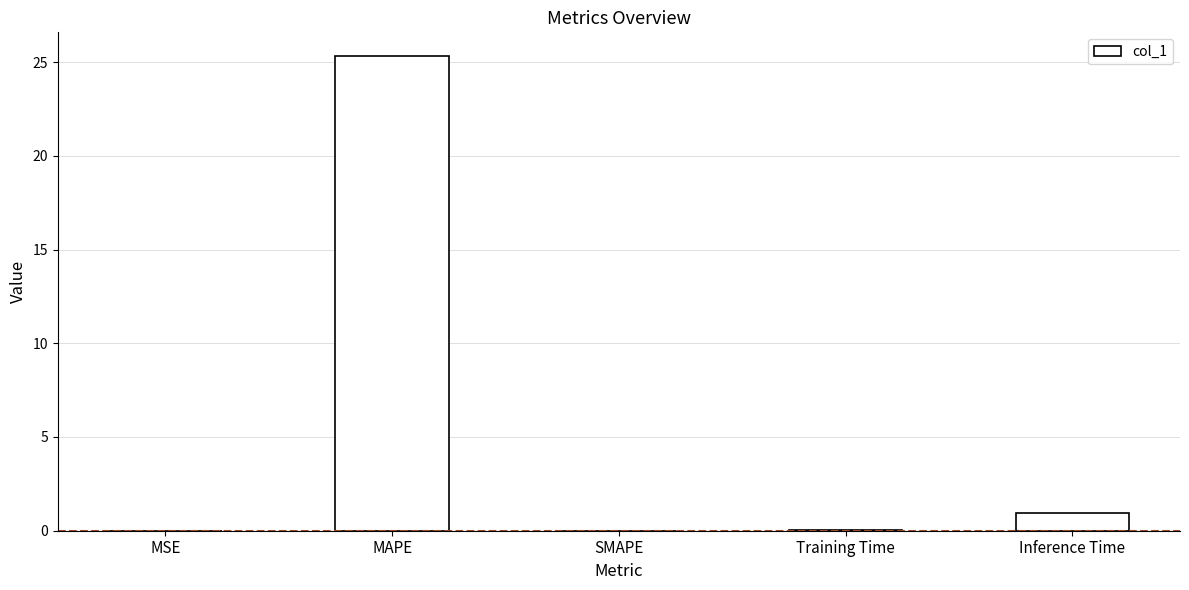

True or false: the data shows 0.0 at MSE.

True